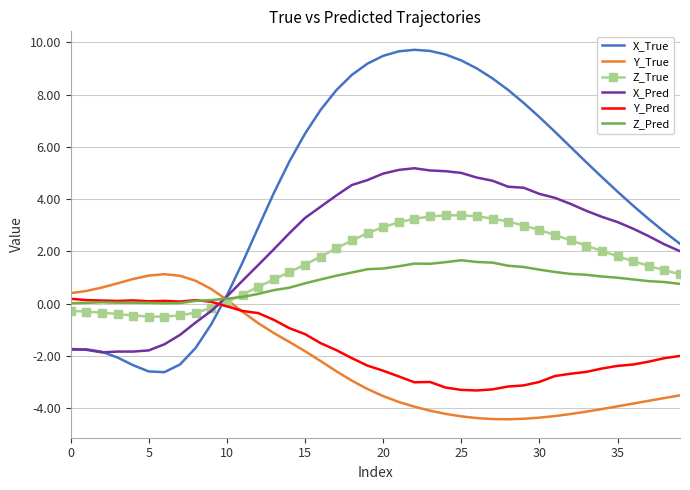

What is the highest value of the Z_True series?

3.4